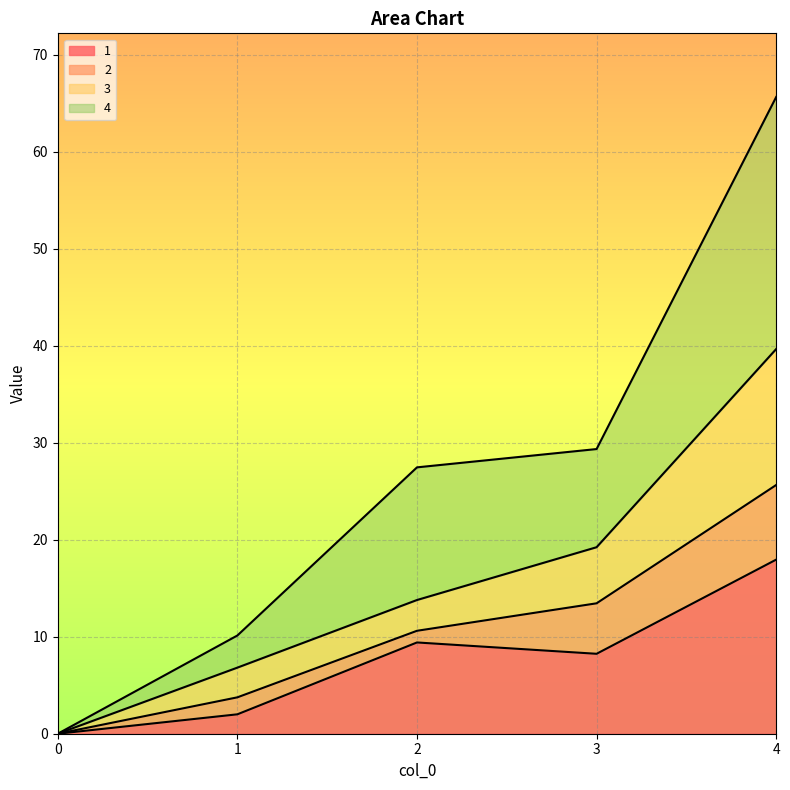

What is the sum of all 4 values?

132.5